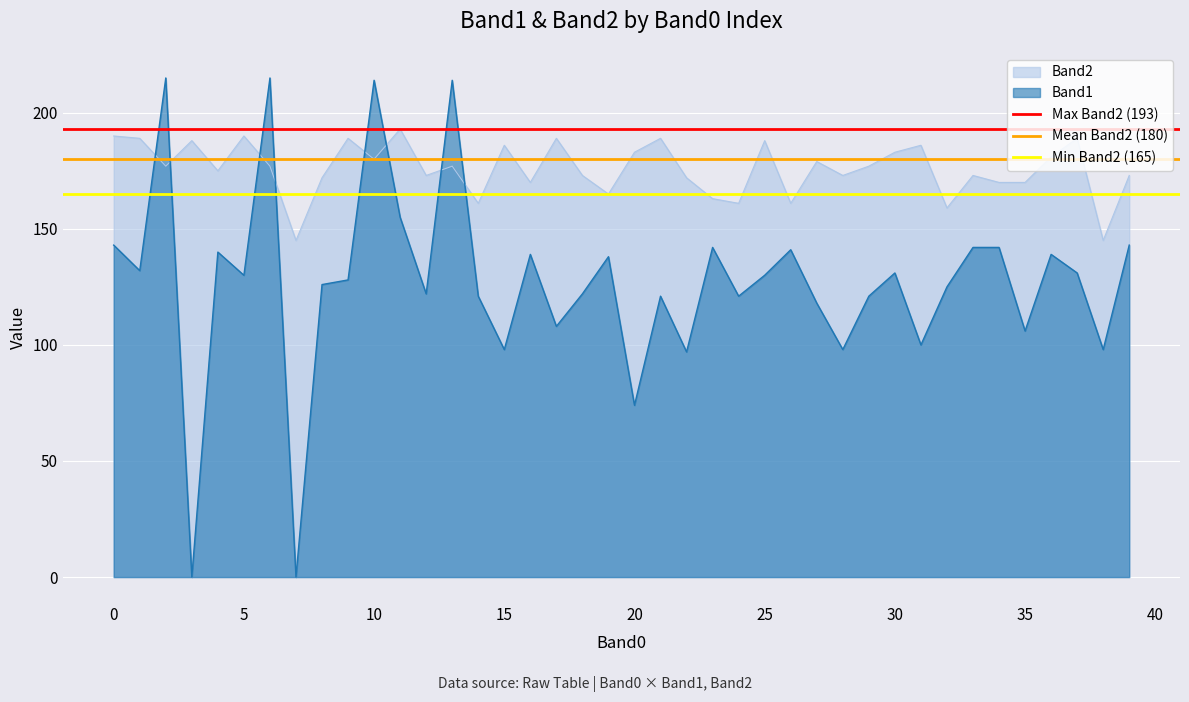

True or false: Band1 and Band2 cross at least once.

True